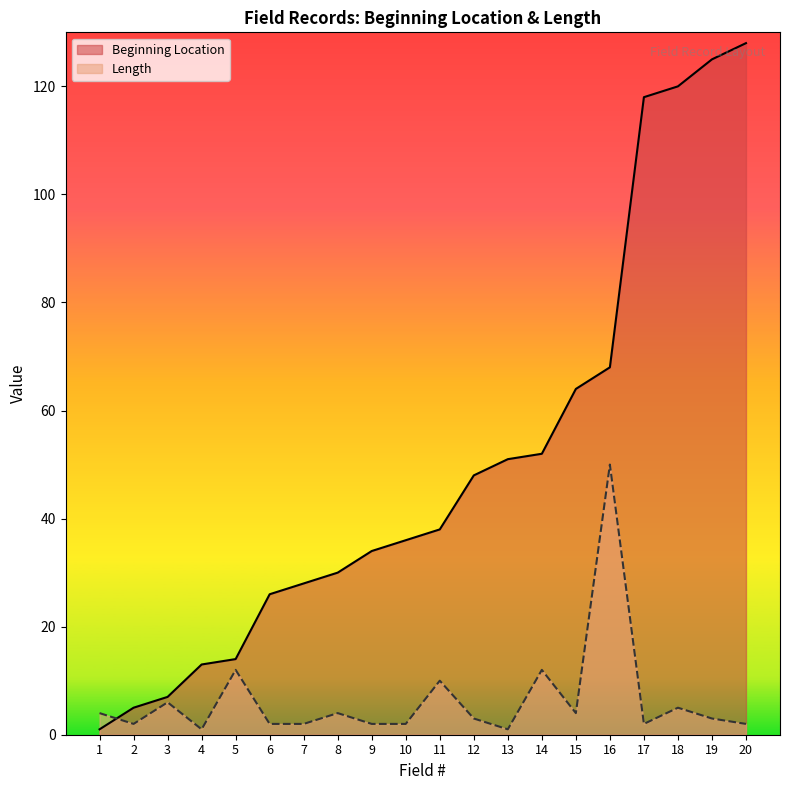

Which category has the highest value across all series?

20